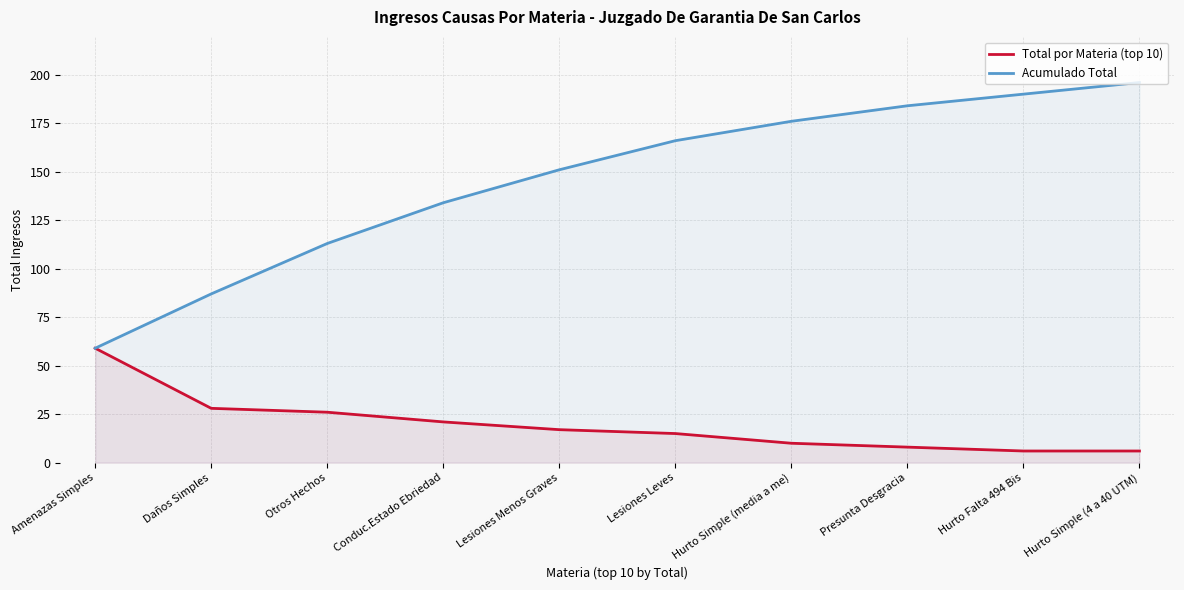

Where is Acumulado Total nearest to the value 127?

Conduc.Estado Ebriedad